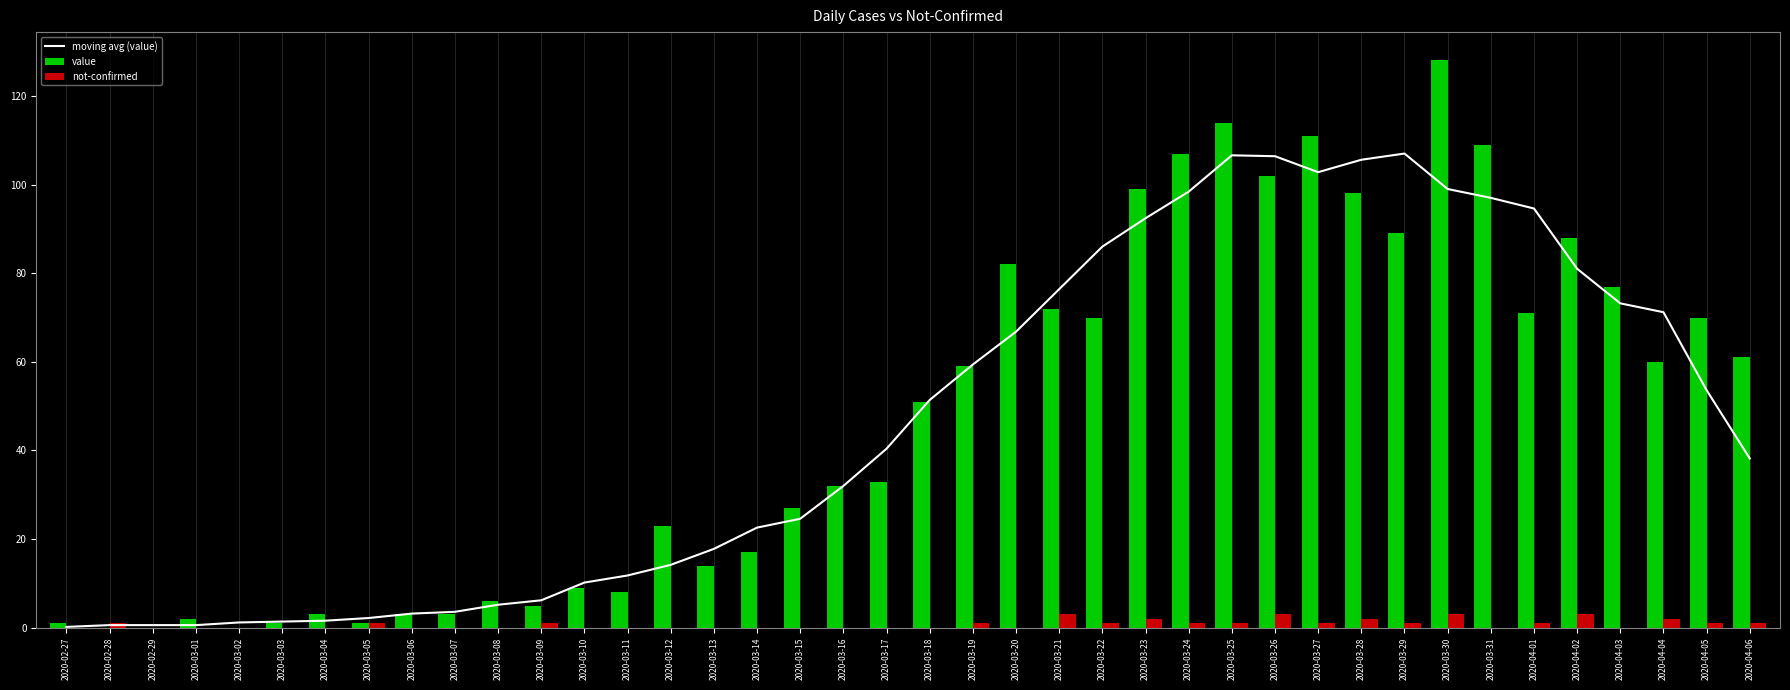

What is the sum of the moving avg (value) values at 2020-02-29 and 2020-03-03?

2.0